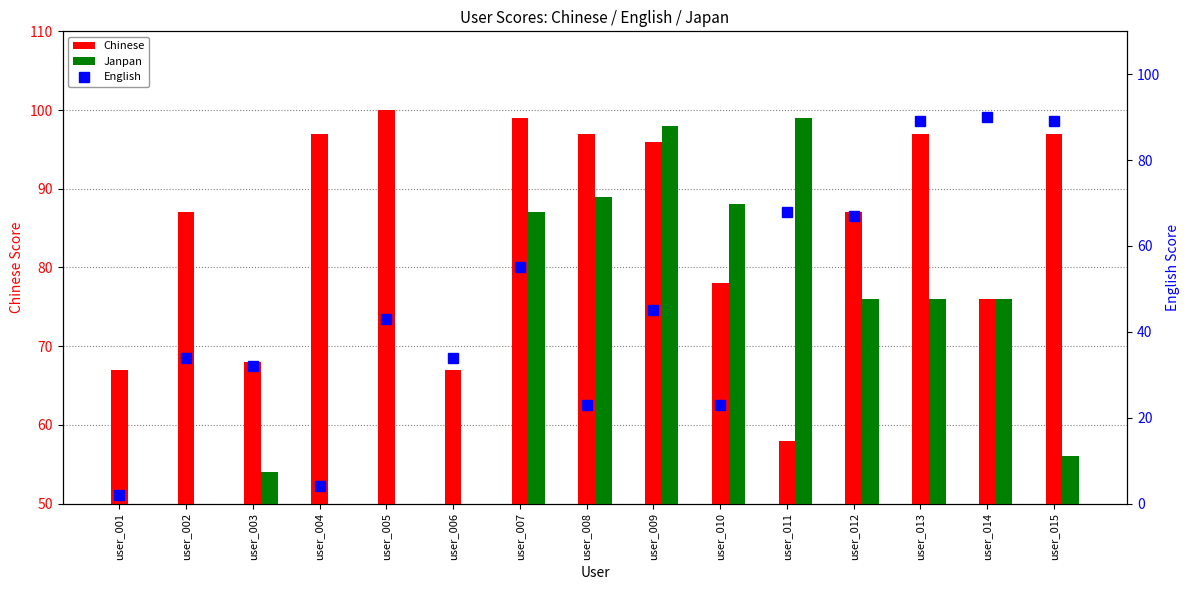

Which category has the lowest value across all series?

user_001